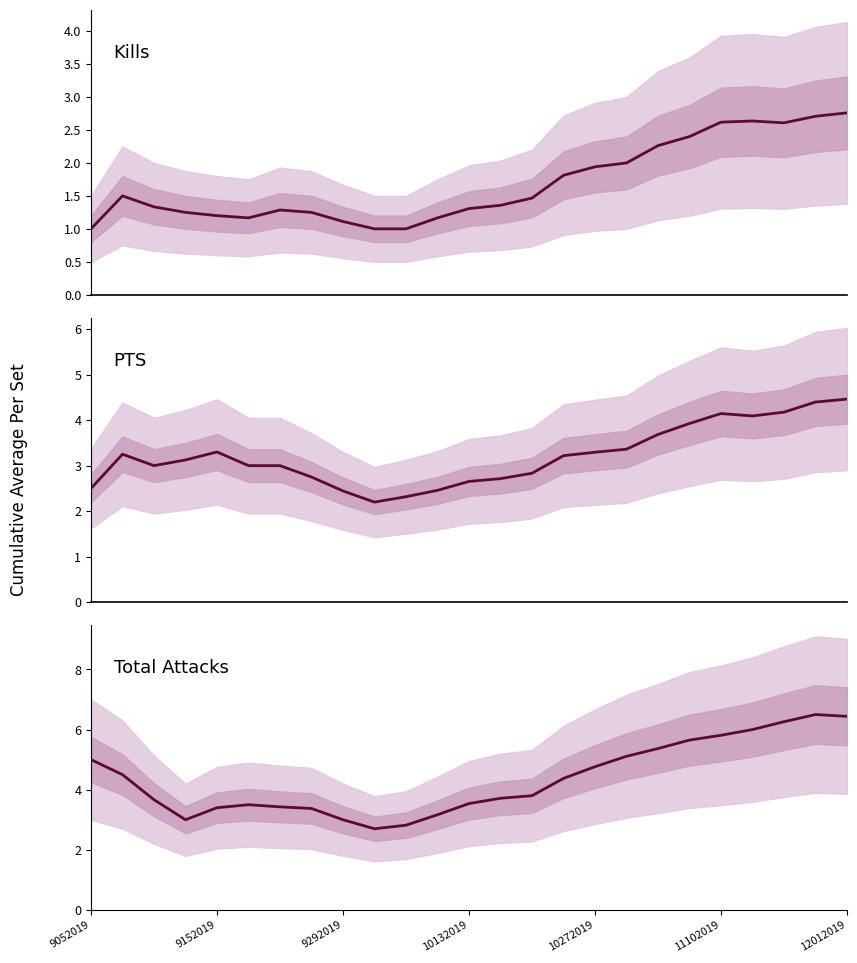

What is the minimum value shown in the chart?

1.0